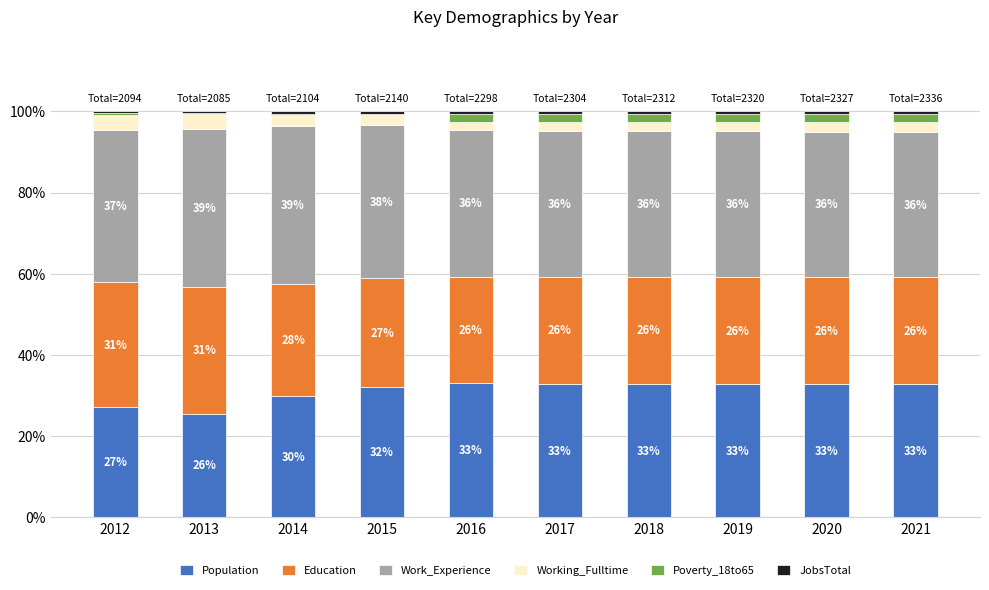

Does the chart contain stacked bars?

Yes